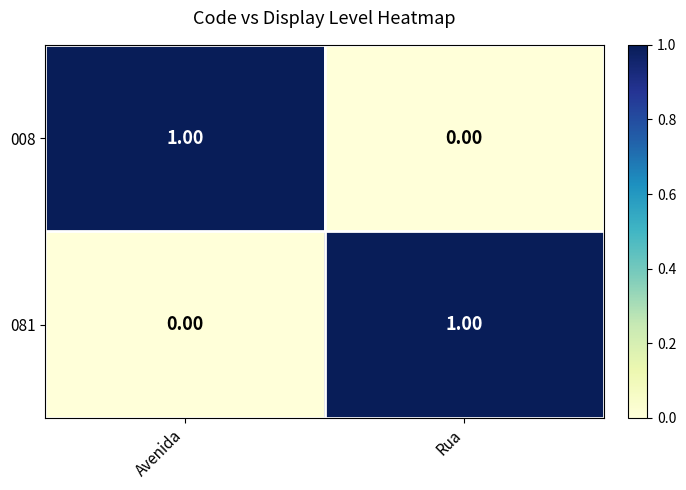

At which label is 008 closest to 0?

Rua